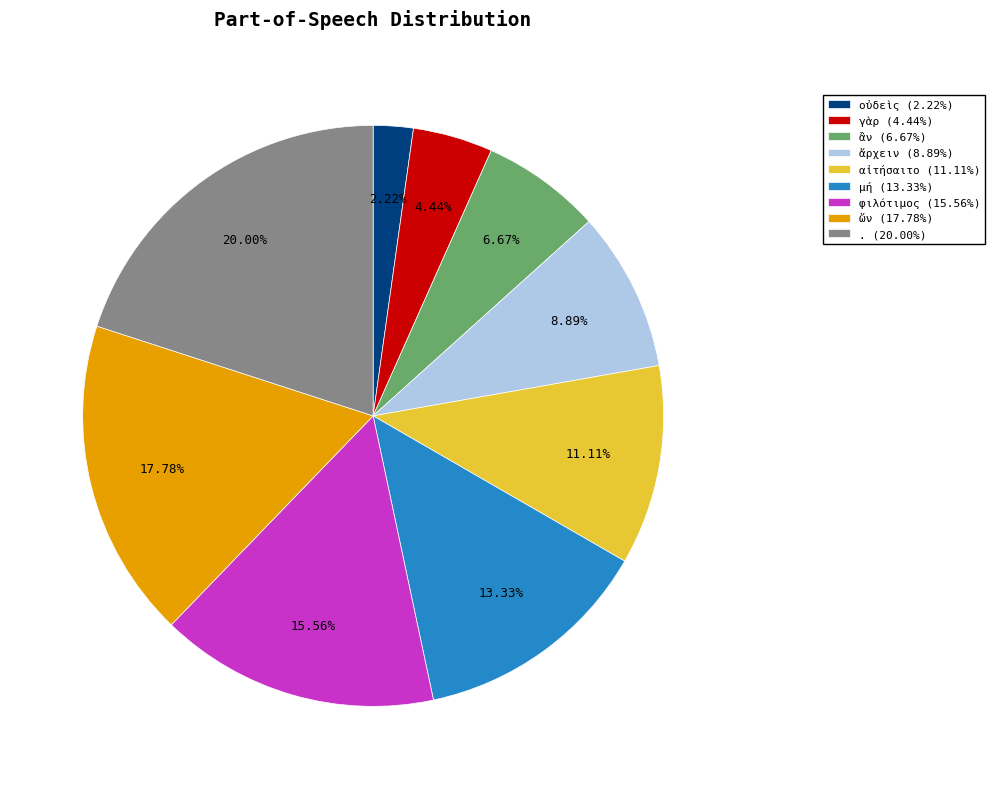

Is γὰρ the majority of the pie?

No